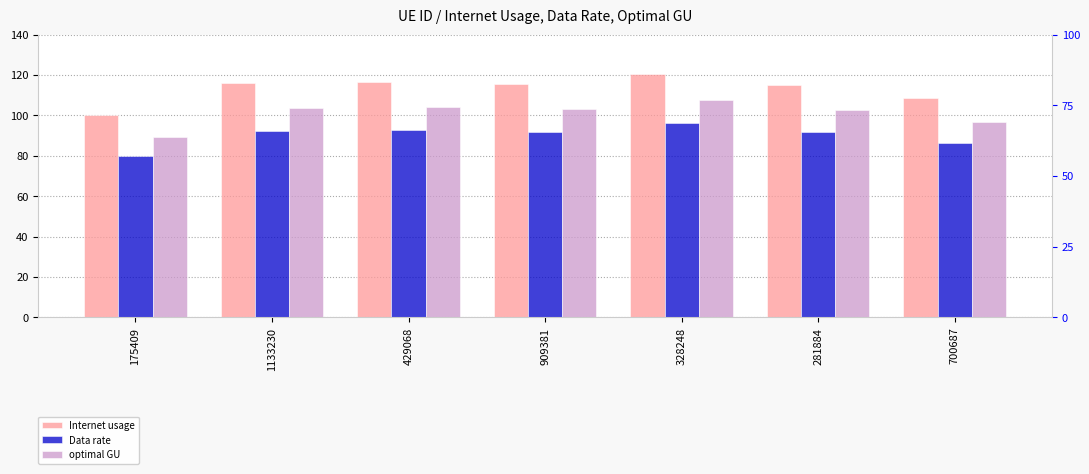

At which category is the sum across all series the highest?

328248